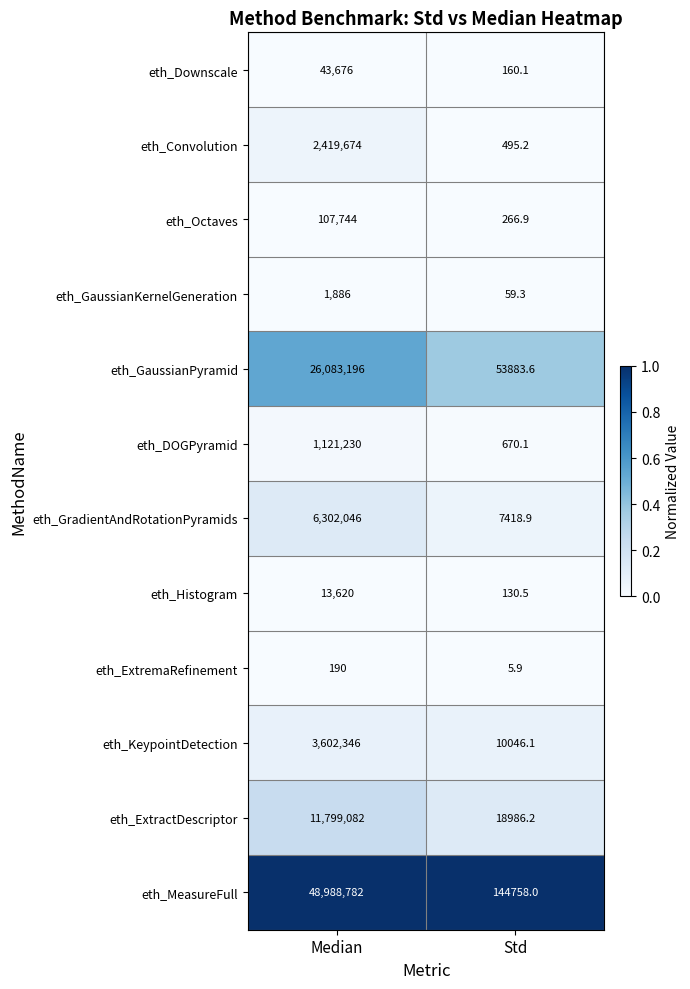

What is the spread (max minus min) of values at Std?

144752.1